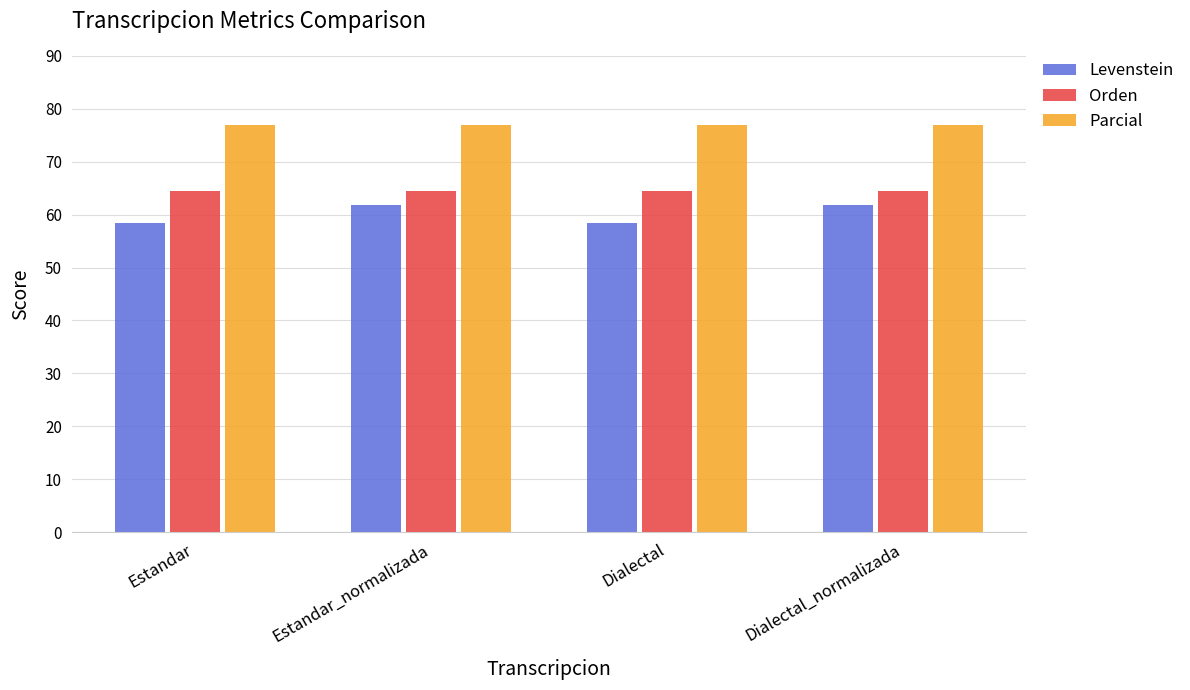

The value of Orden at Estandar is 64.4. True or false?

True